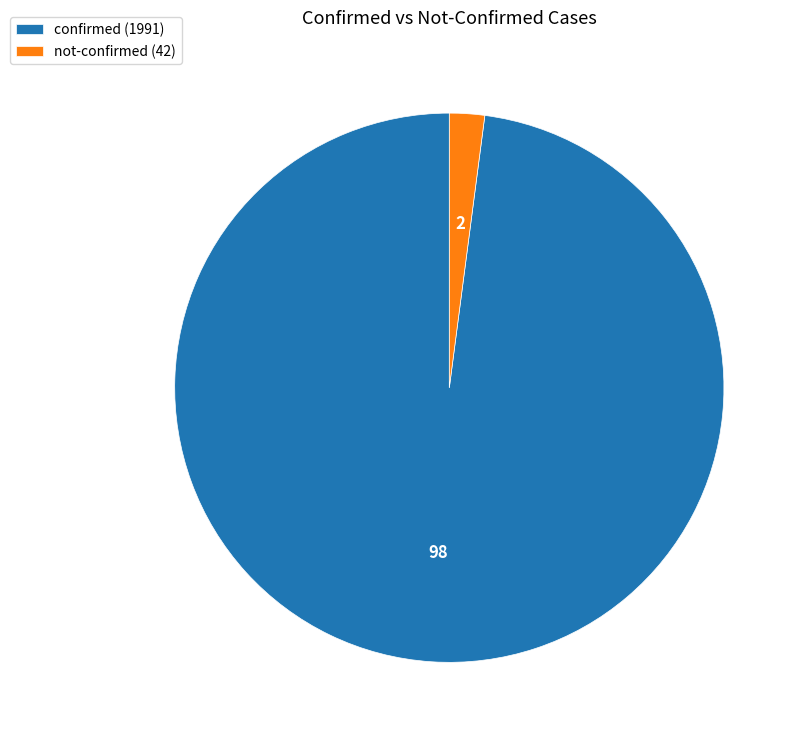

Does not-confirmed (42) represent more than half of the total?

No